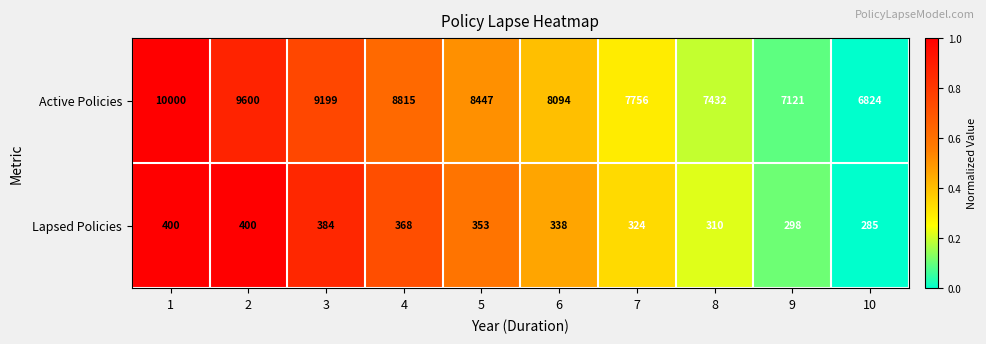

What value does the Active Policies series have at 10, to the nearest 10?

6820